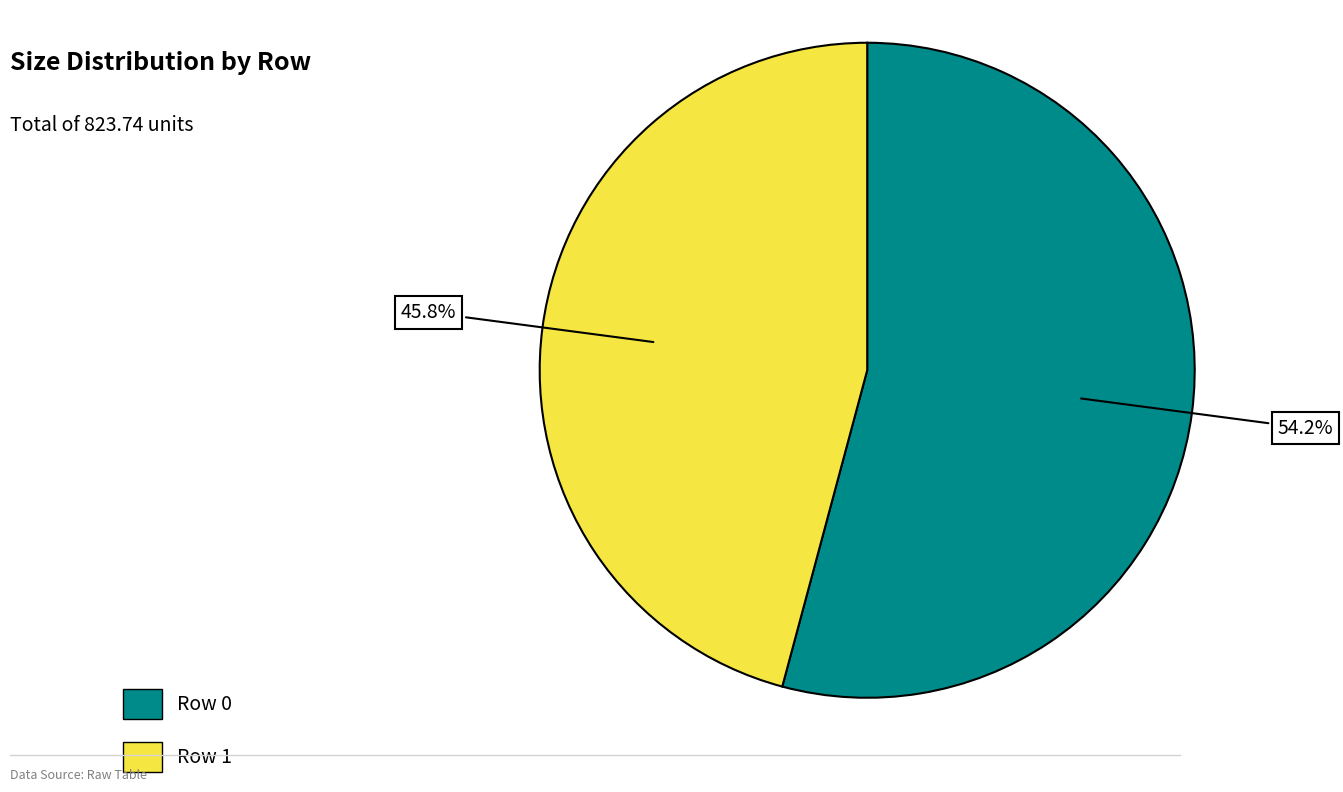

Is there a majority slice in this chart?

Yes